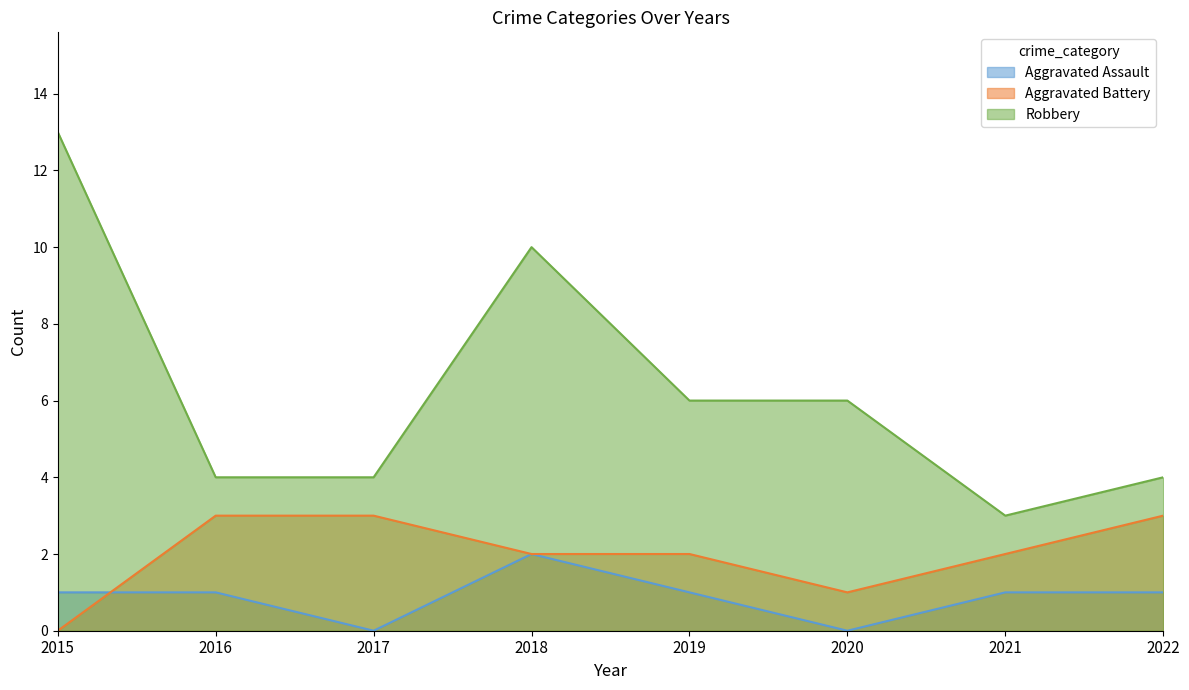

What is the sum of all Robbery values?

50